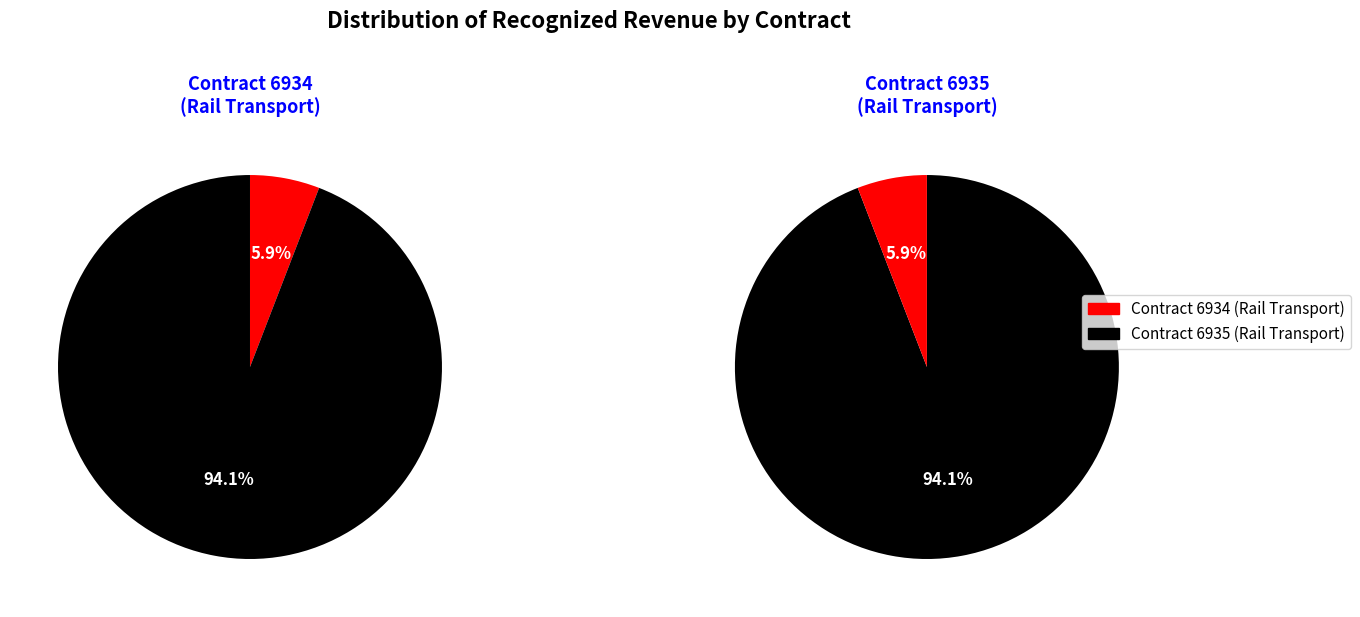

Is it true that 6934 is 6% of the pie?

True